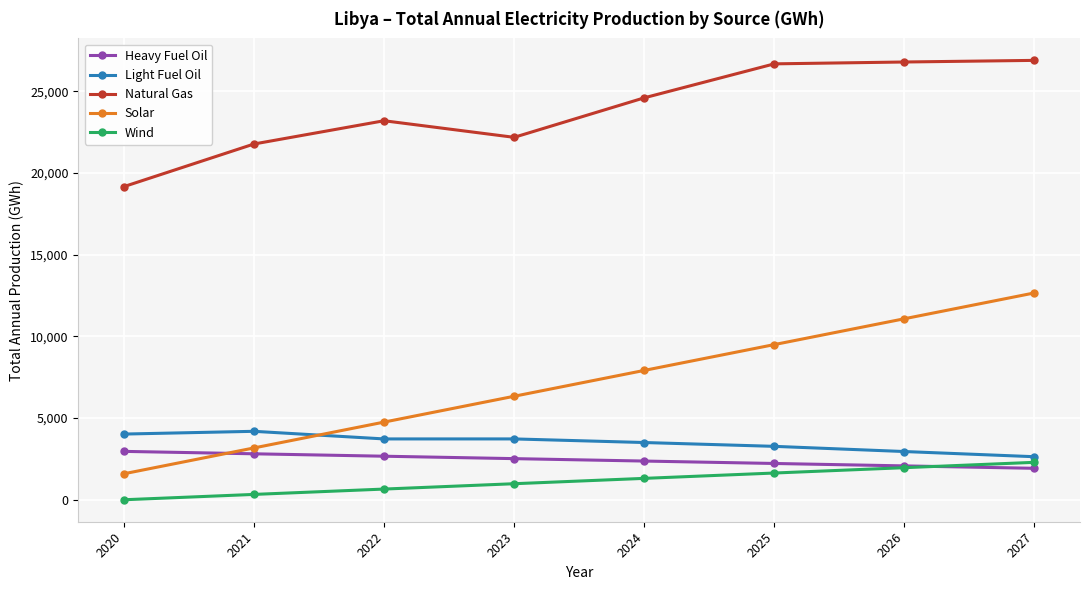

What is the greatest value displayed?

26890.9